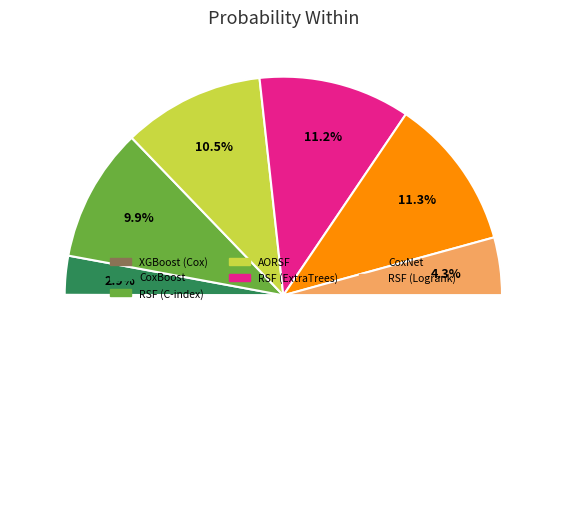

Which category has the biggest portion of the pie?

CoxNet